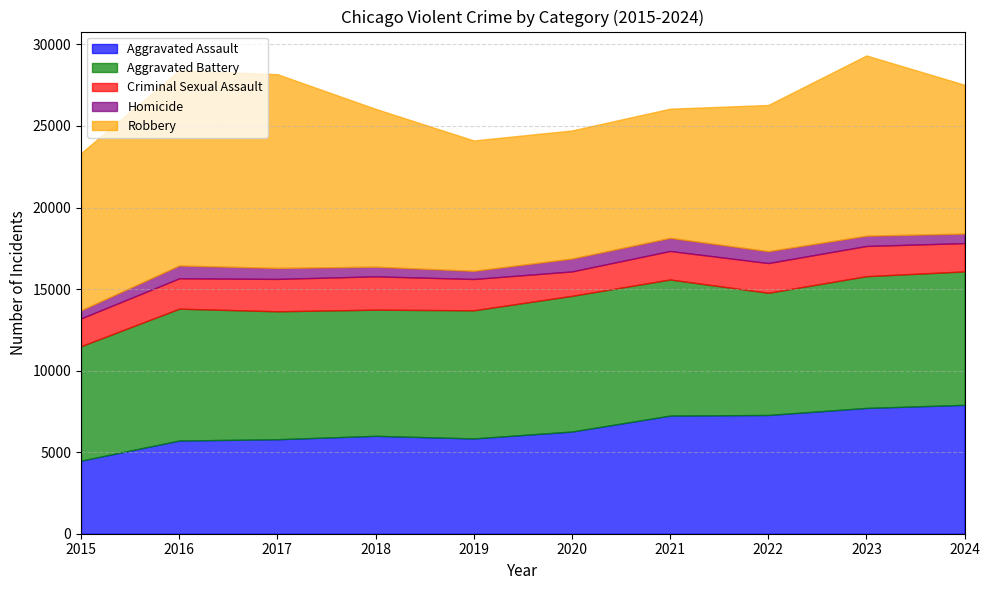

Does the chart have visible grid lines?

Yes